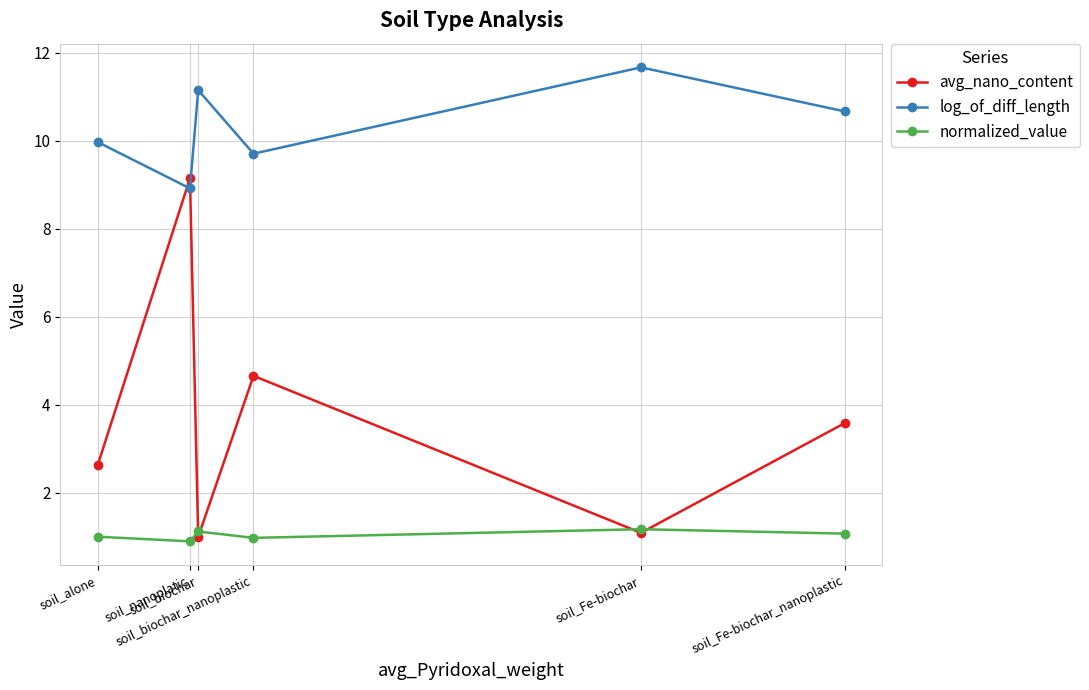

At which category is the sum across all series the highest?

soil_nanoplatic